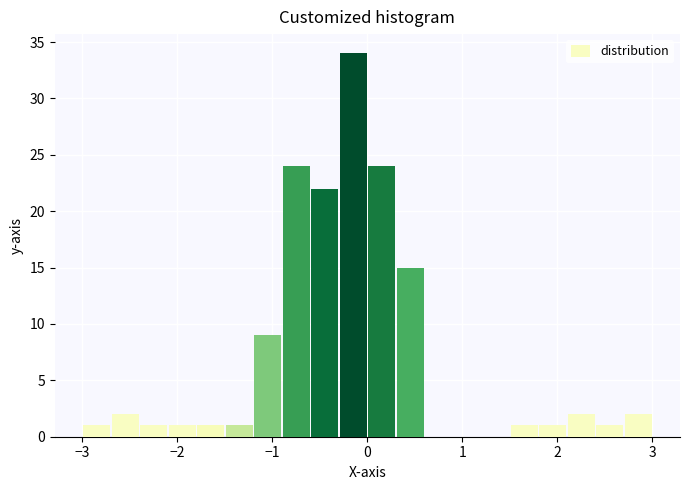

Around what value on the x-axis is the tallest bar? Give the approximate position of its centre, as read against the axis.

-0.1